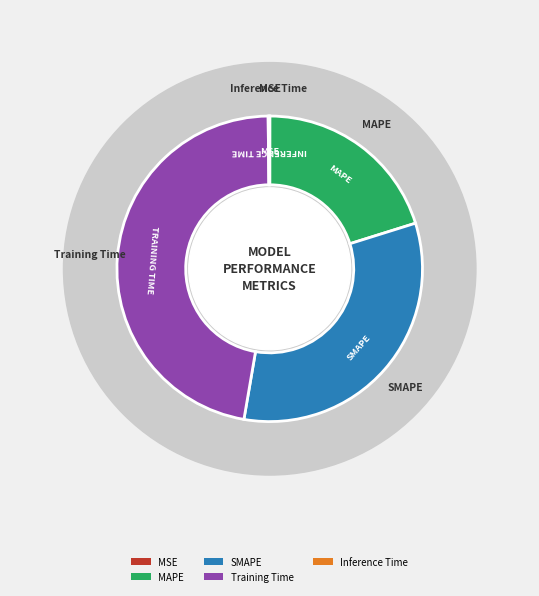

To the nearest percent, what is the difference between the Inference Time and MAPE slice percentages?

20%